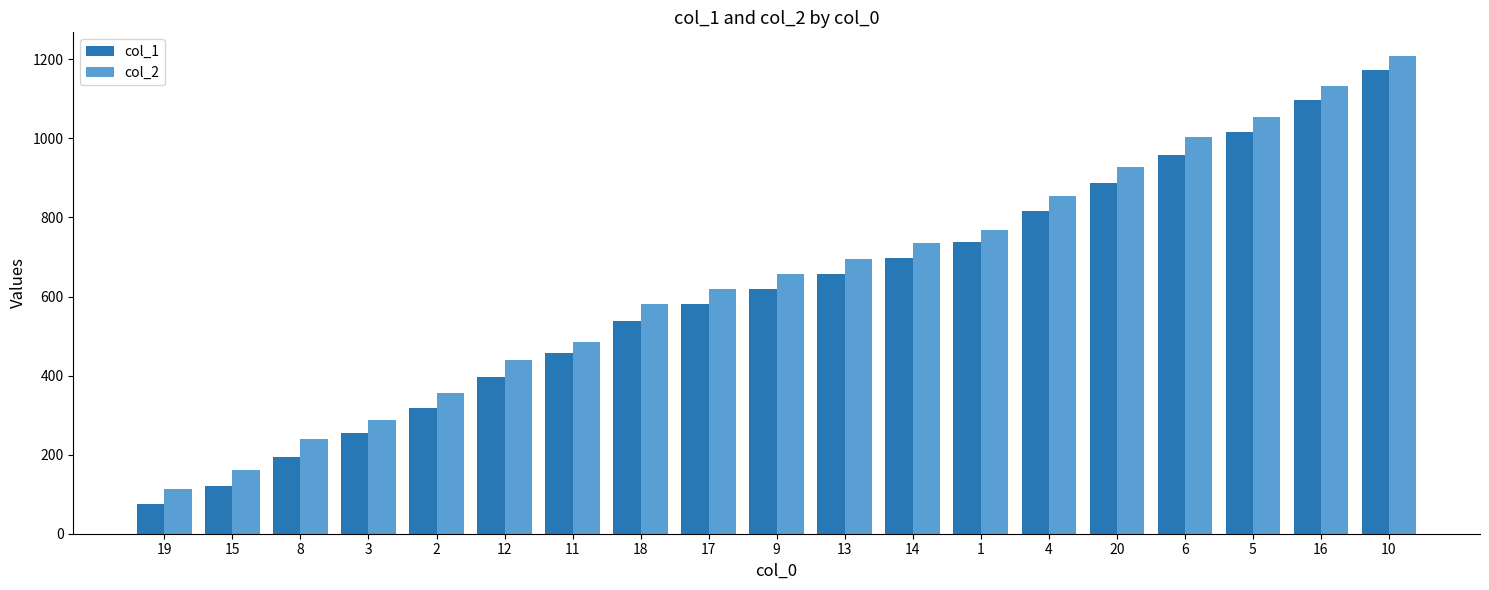

Reading left to right, what are all the values shown in this chart?

col_1: 76	120	194	255	317	396	457	537	582	620	657	698	737	816	888	957	1017	1097	1172
col_2: 114	160	240	287	355	439	485	581	619	656	696	736	769	855	927	1003	1054	1133	1208